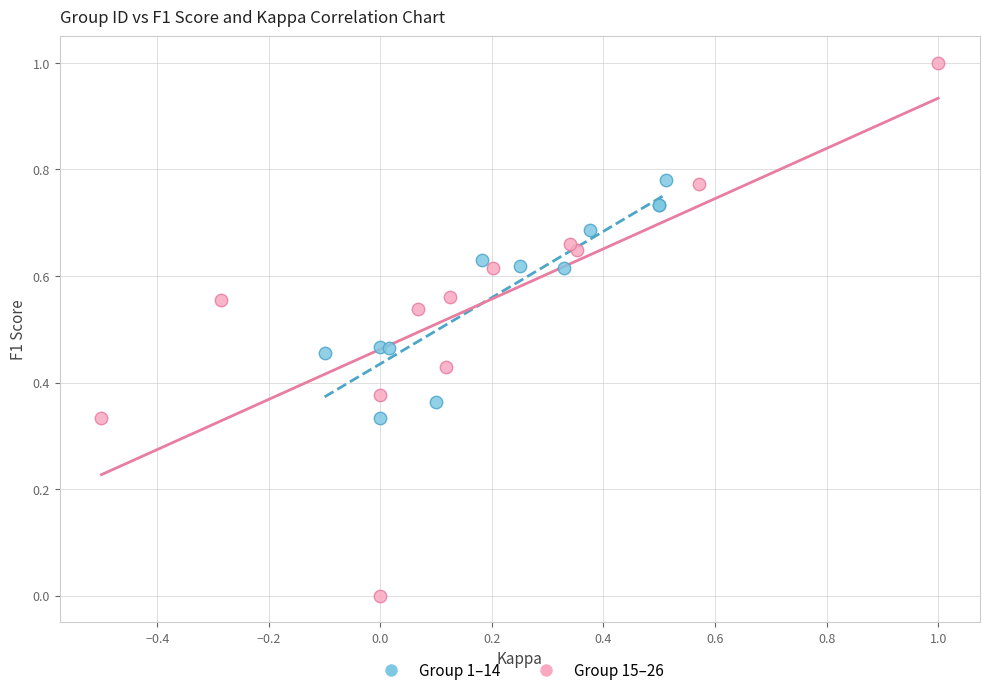

Which series contains the highest Y value?

Group 15–26